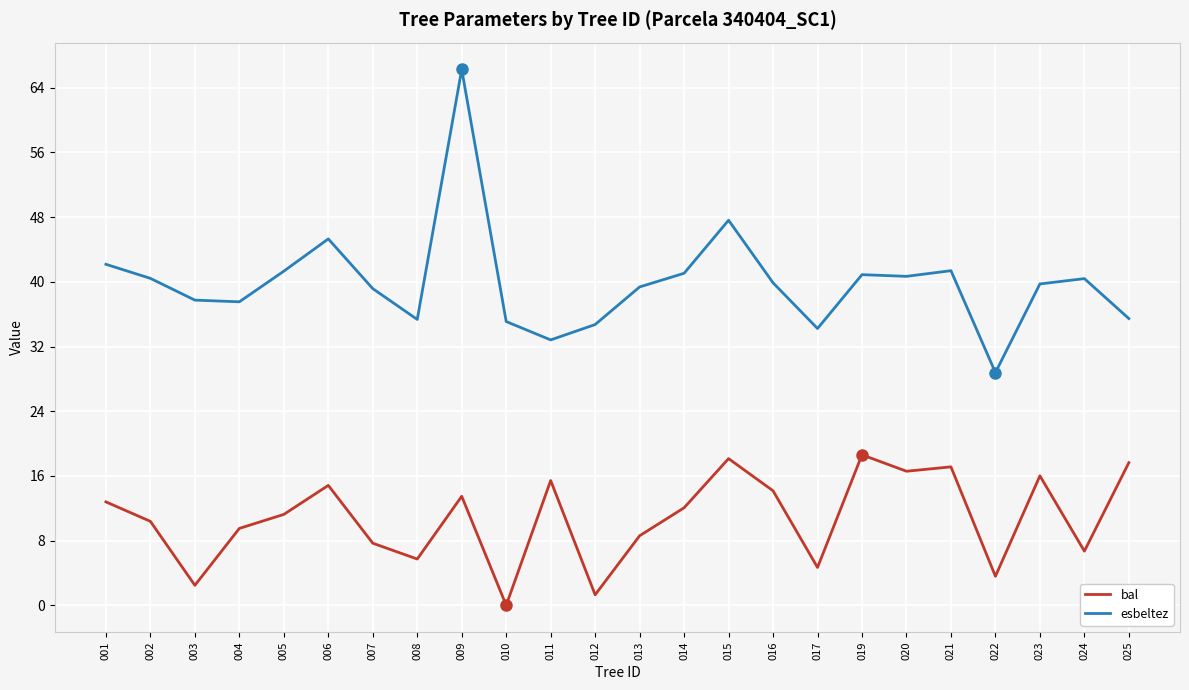

Rank the series at 013 from lowest to highest value.

bal, esbeltez